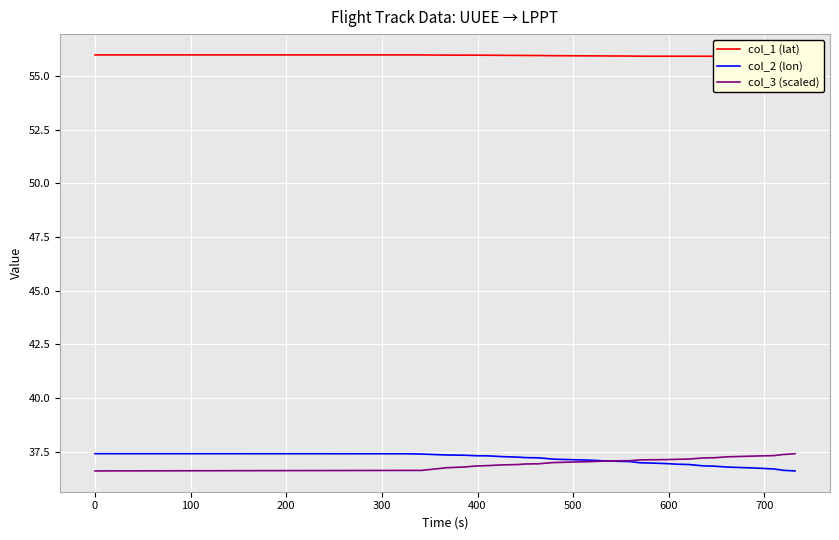

What is the maximum value for col_2 (lon)?

37.4